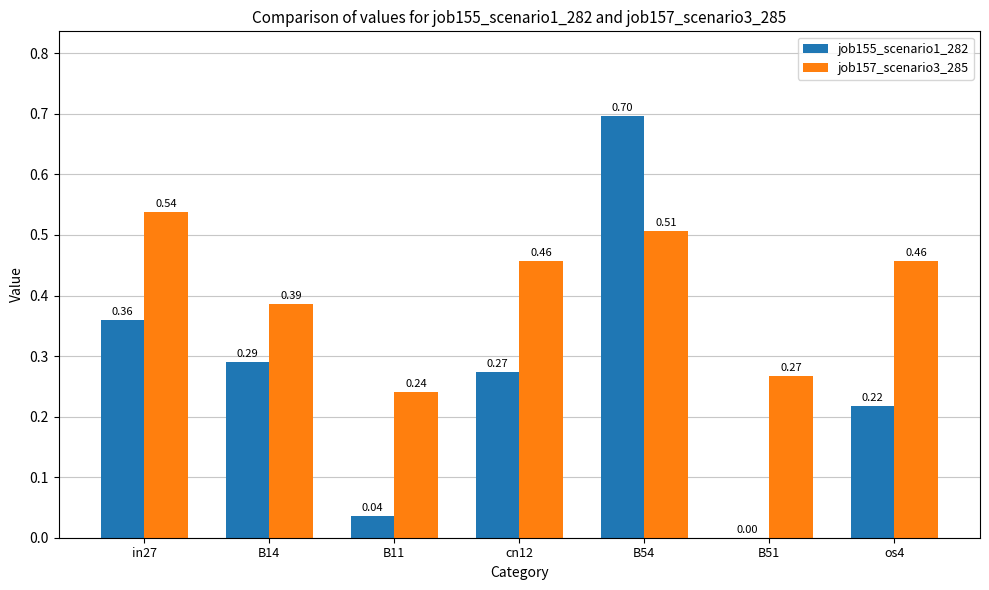

Is the value of job155_scenario1_282 at B14 greater than the value of job157_scenario3_285 at B11?

Yes